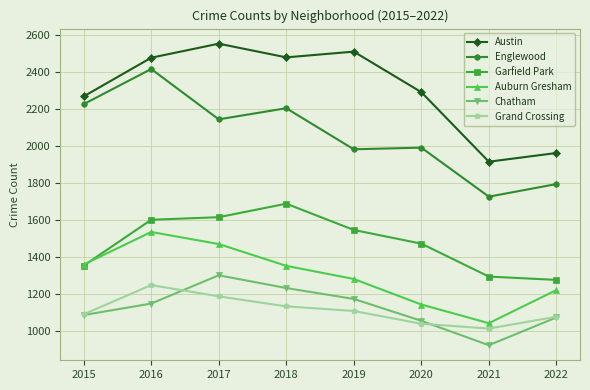

The value of Chatham at 2020 is 697. True or false?

False